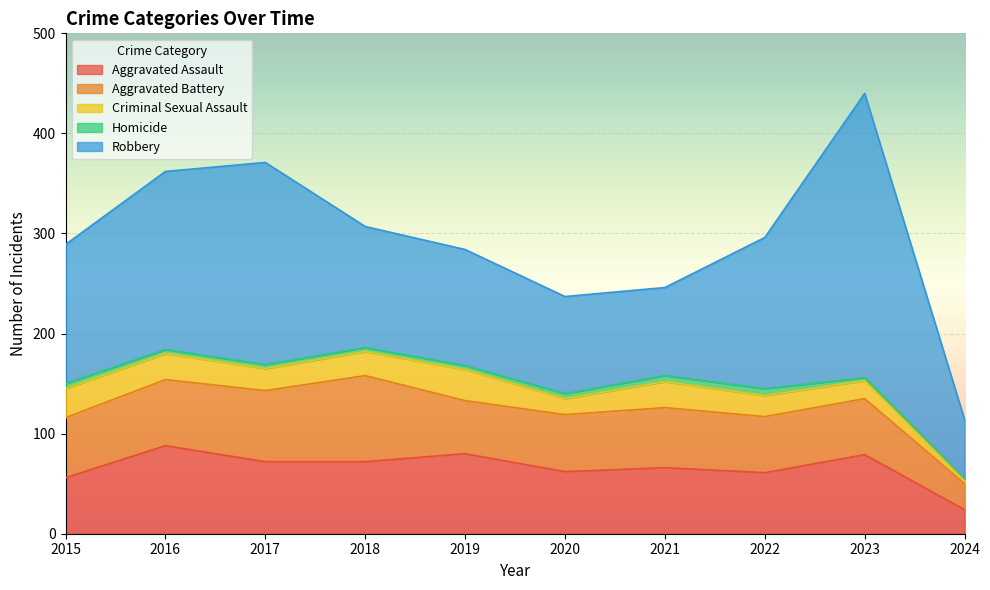

What is the value of the Aggravated Battery point at the 9th from the left?

56